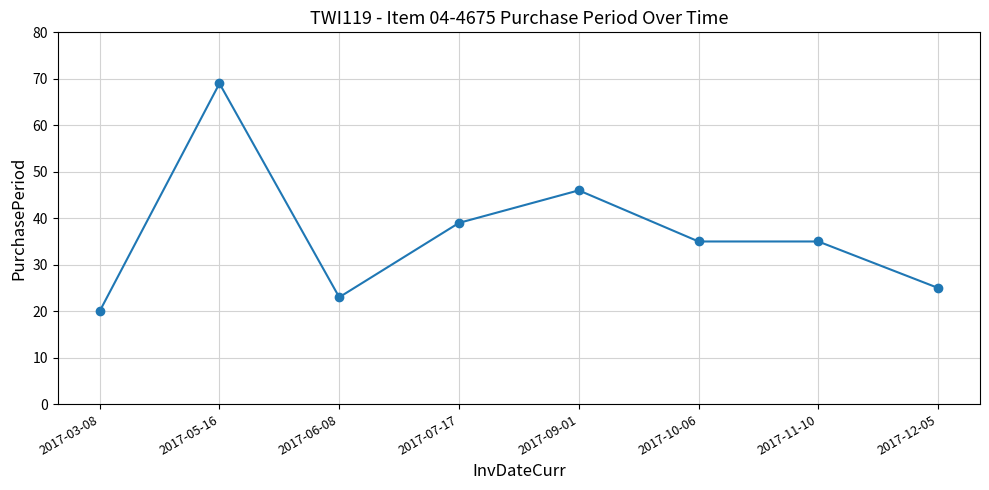

True or false: the data shows 8 at 2017-03-08.

False